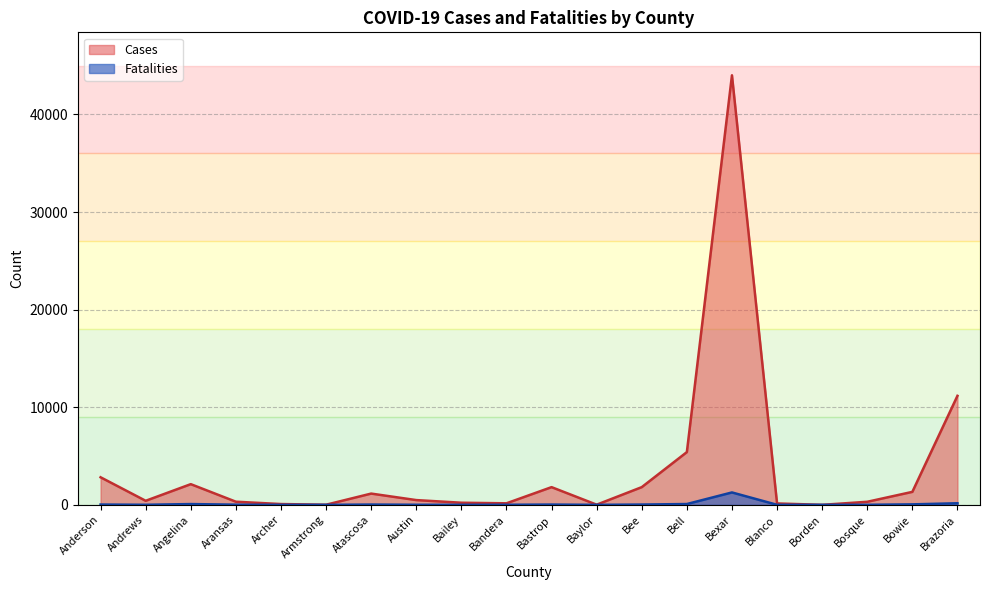

Which label corresponds to the smallest value in the chart?

Borden